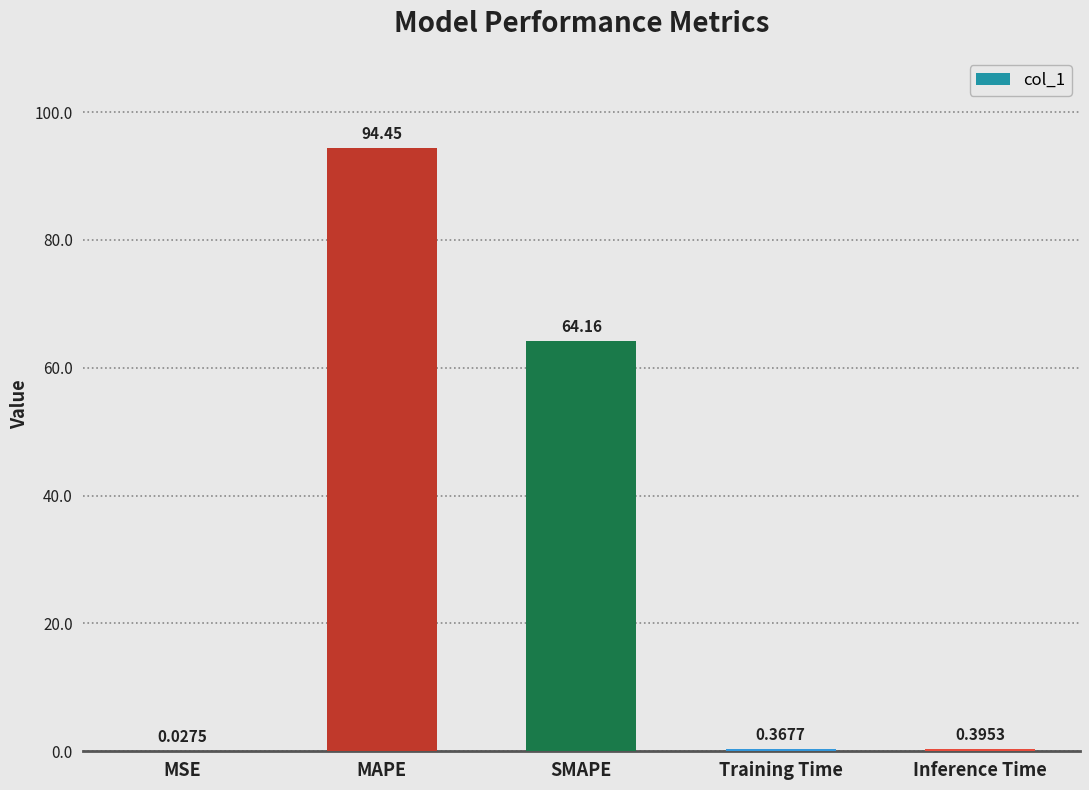

True or false: the data shows 64.2 at SMAPE.

True